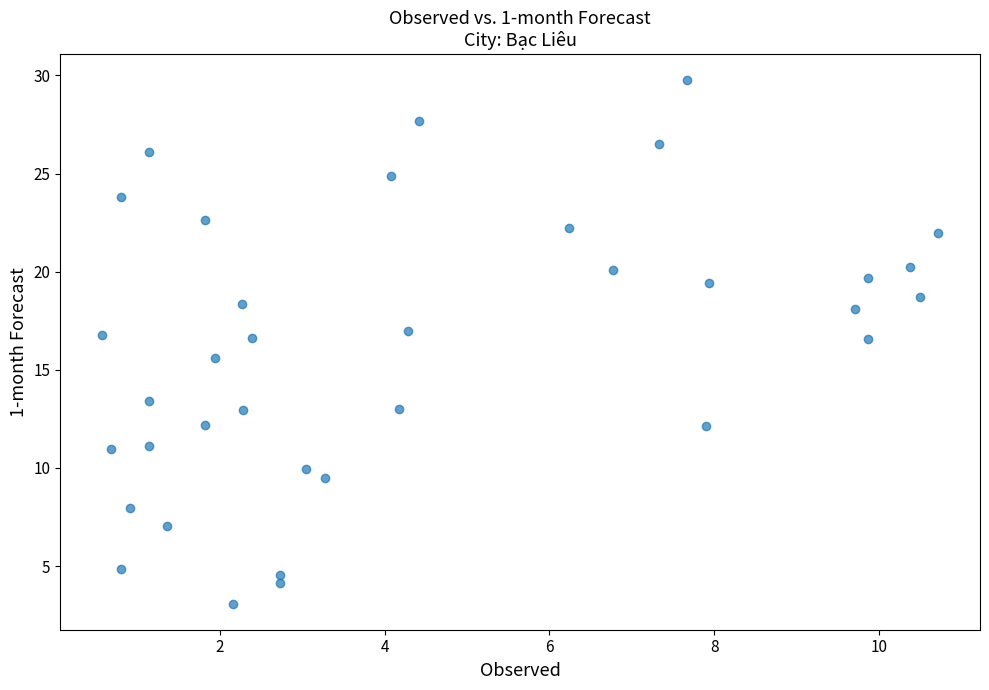

What is the range of X values (max minus min)?

10.2